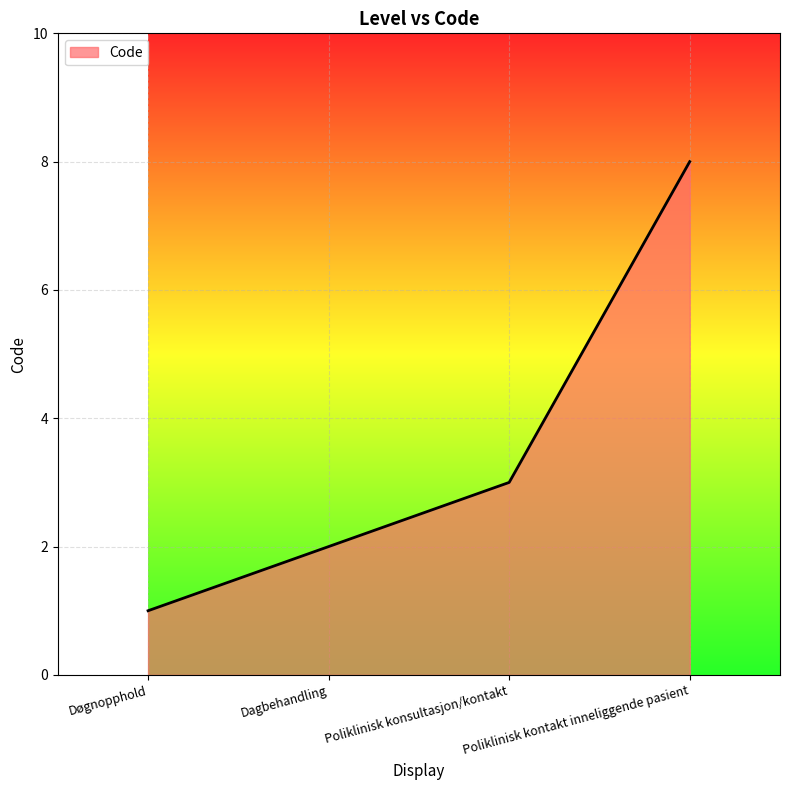

Which label corresponds to the smallest value in the chart?

Døgnopphold